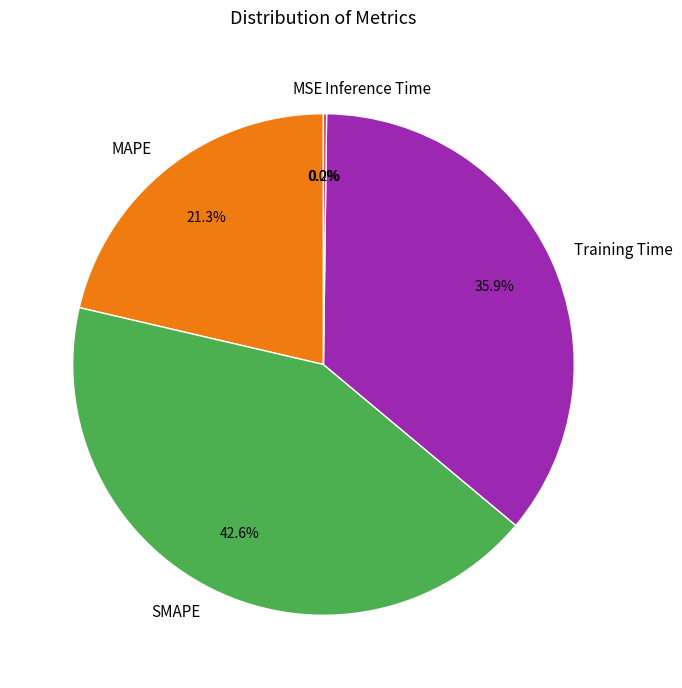

Which slice is the largest?

SMAPE